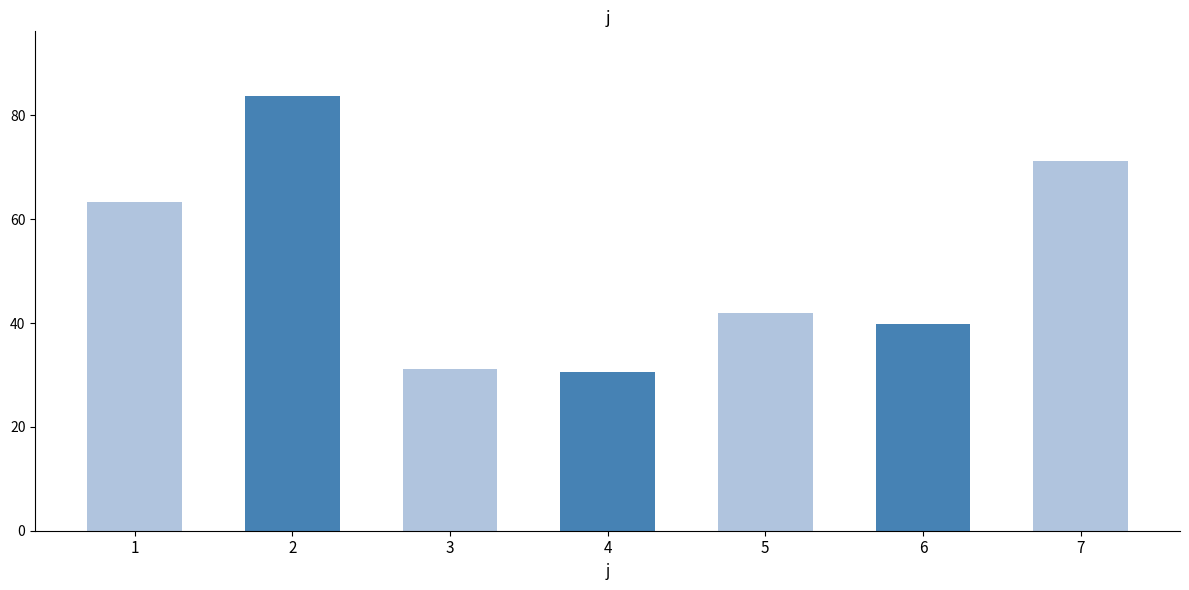

What is the value of the 4th bar from the left?

30.7